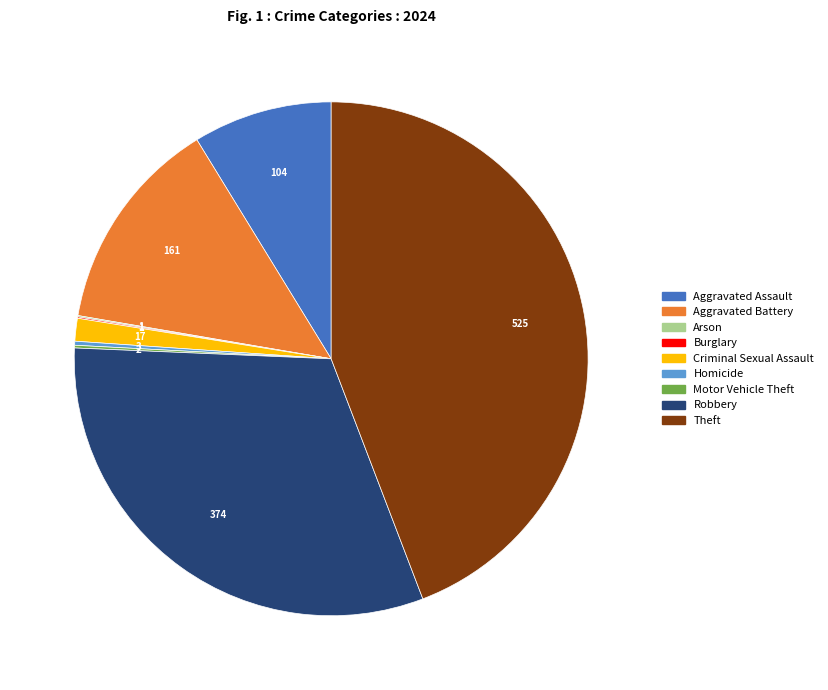

Which category has the biggest portion of the pie?

Theft